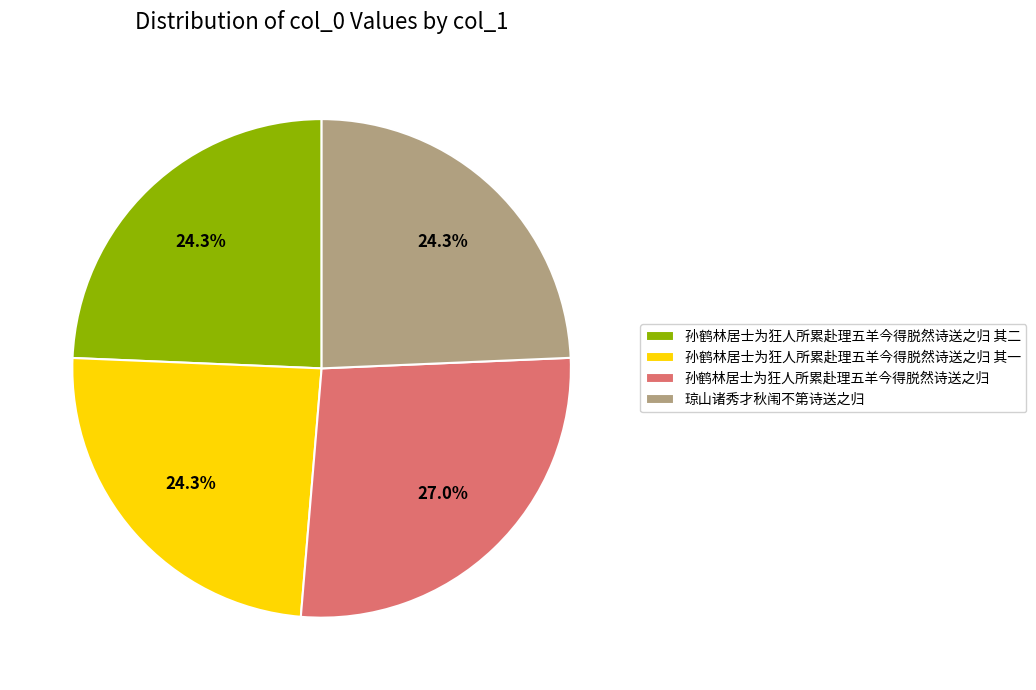

How many segments does this pie chart have?

4